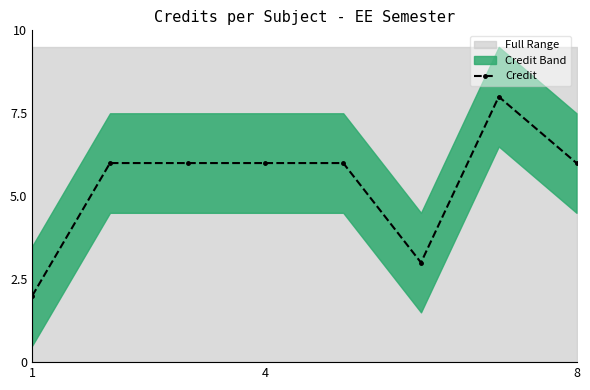

At which category does the chart reach its minimum across all series?

1